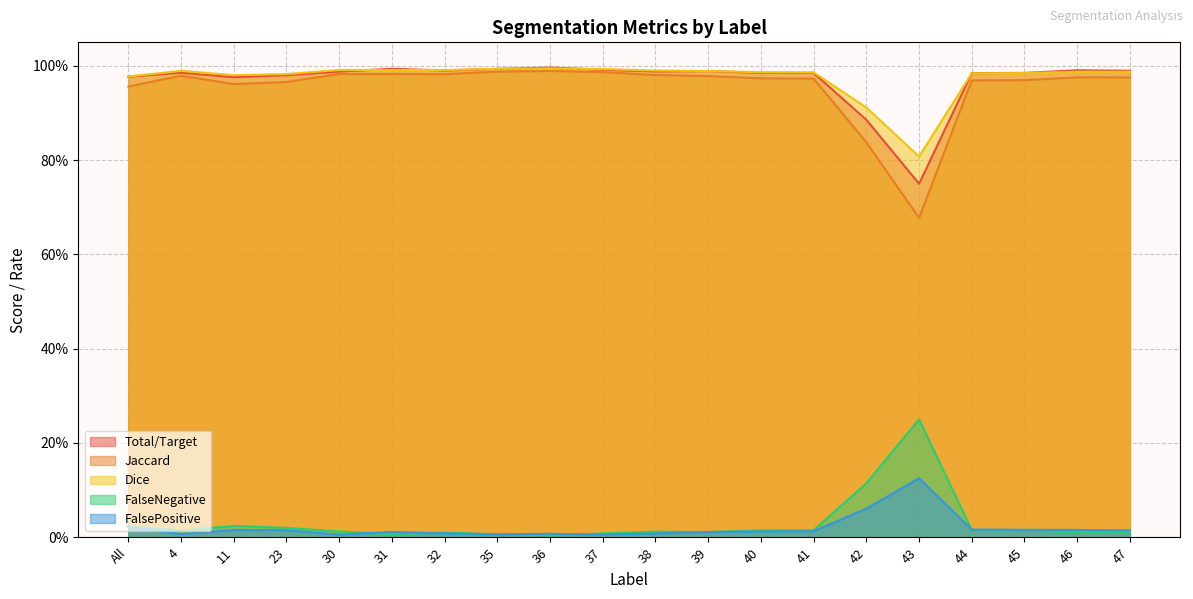

What is the sum of the Jaccard values at 44 and 32?

2.0